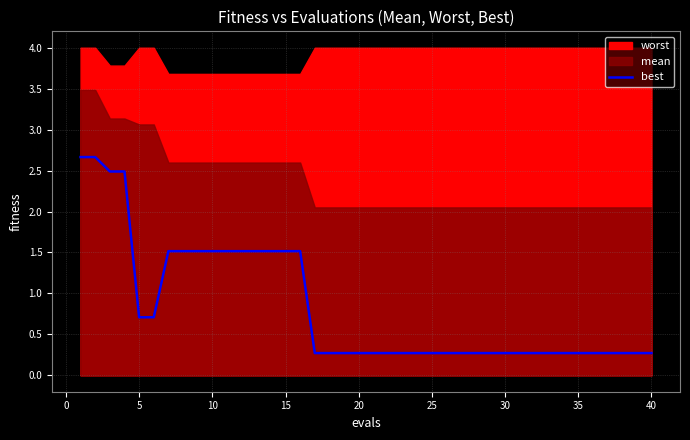

What is the lowest value of the best series?

0.3